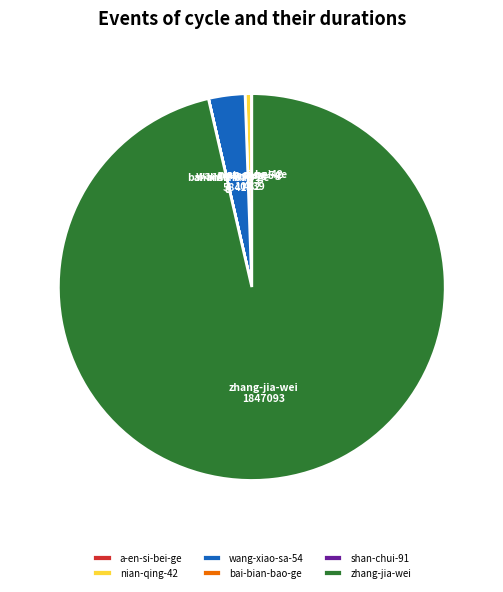

Approximately how many times larger is the value at zhang-jia-wei compared to nian-qing-42?

182.2